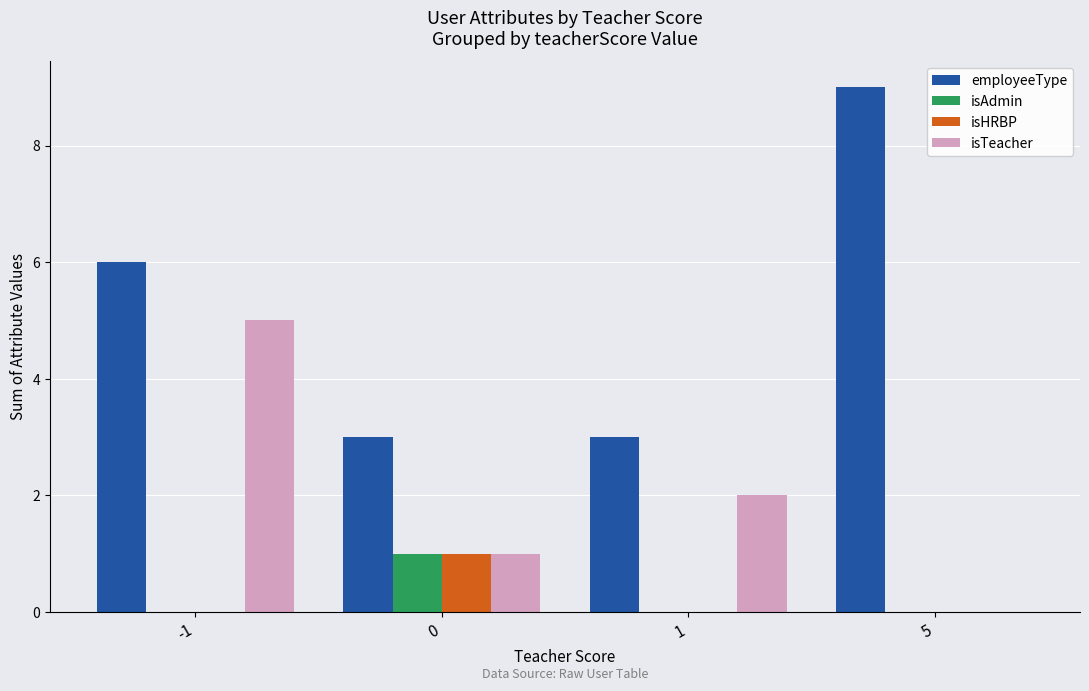

Which series has the largest range (max minus min)?

employeeType